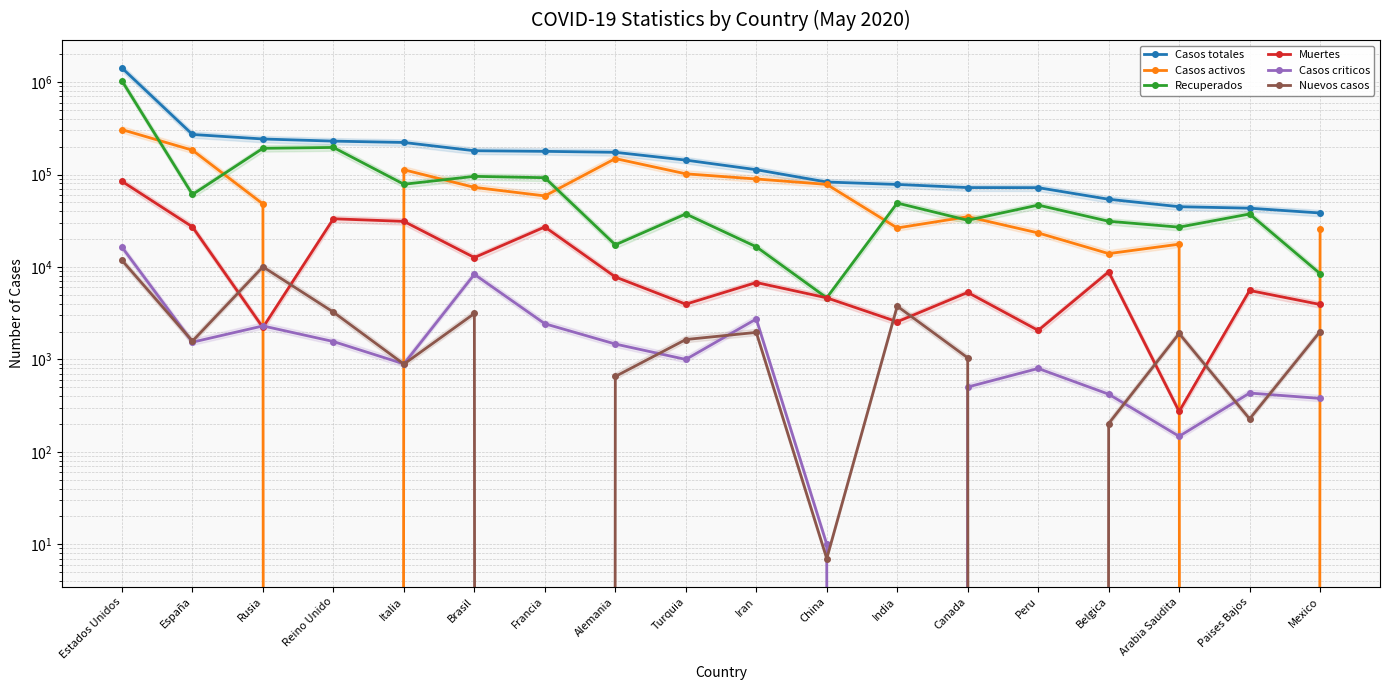

What is the label of the 12th point from the right?

Francia